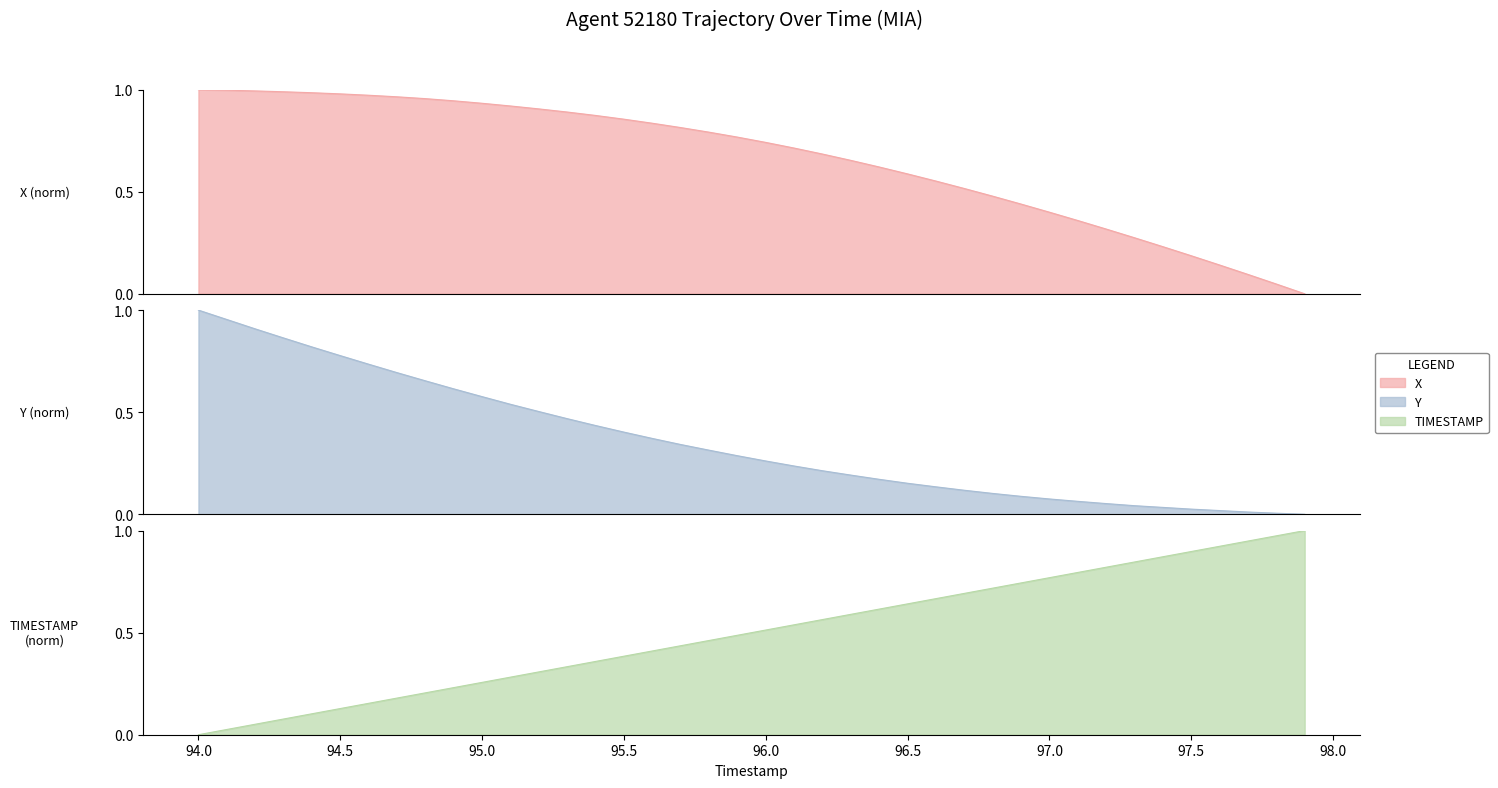

Which series has the largest total across all categories?

X